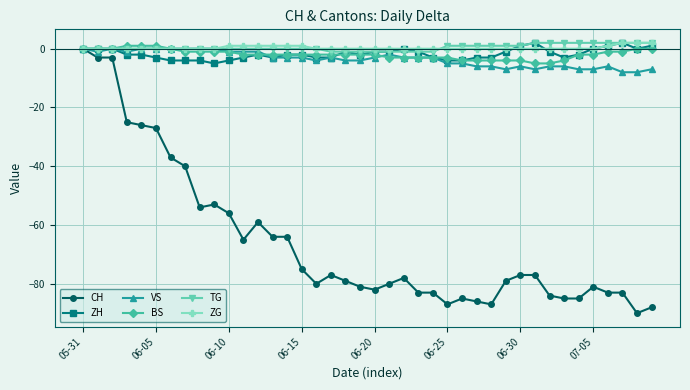

Which series has the widest spread of values?

CH